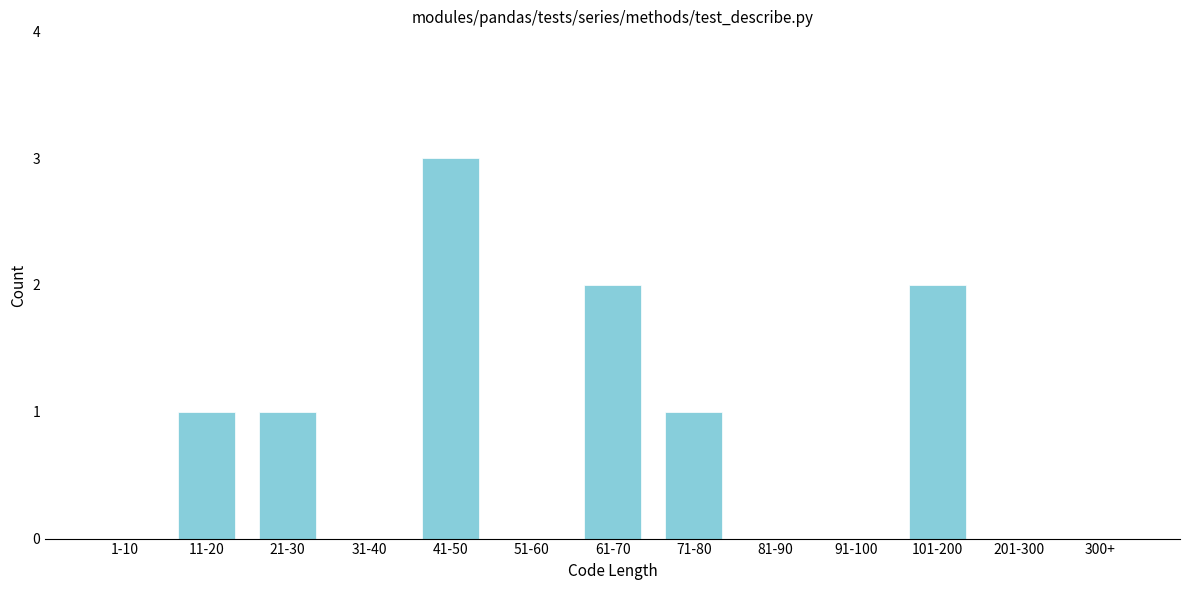

Reading left to right, extract all data points from this chart.

1-10=0	11-20=1	21-30=1	31-40=0	41-50=3	51-60=0	61-70=2	71-80=1	81-90=0	91-100=0	101-200=2	201-300=0	300+=0